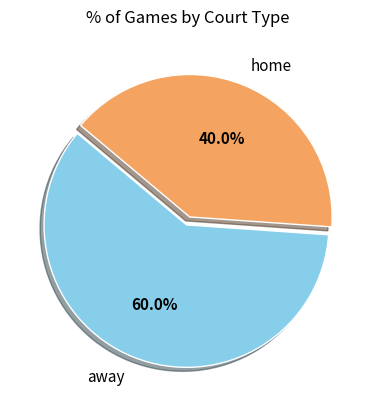

The home slice represents 40% of the pie. True or false?

True